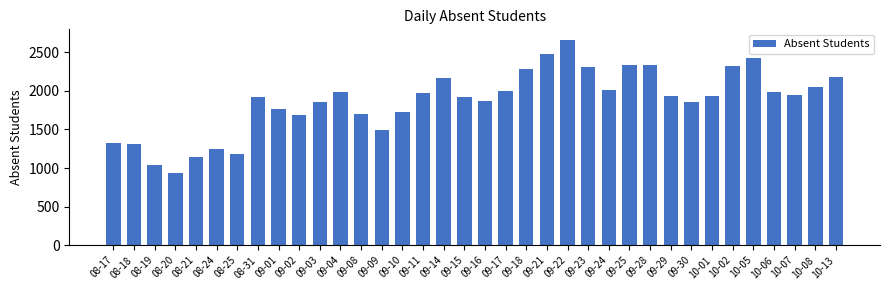

Read the value at 09-11.

1966